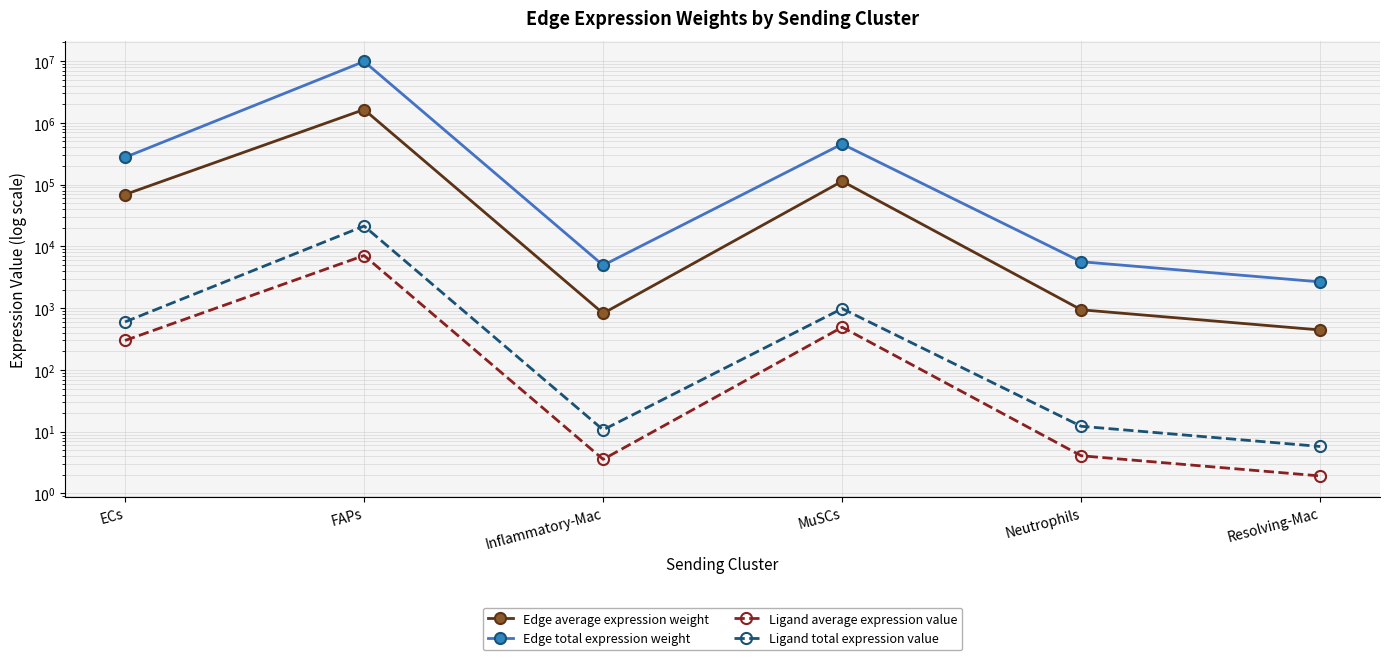

What position from the right is Inflammatory-Mac?

4